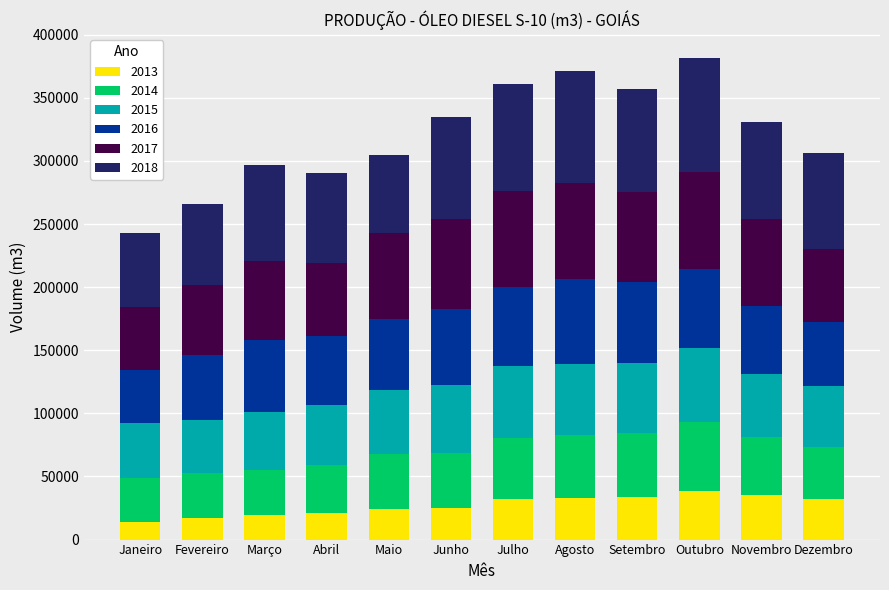

What is the difference between the maximum and minimum values in the 2013 series?

24285.1